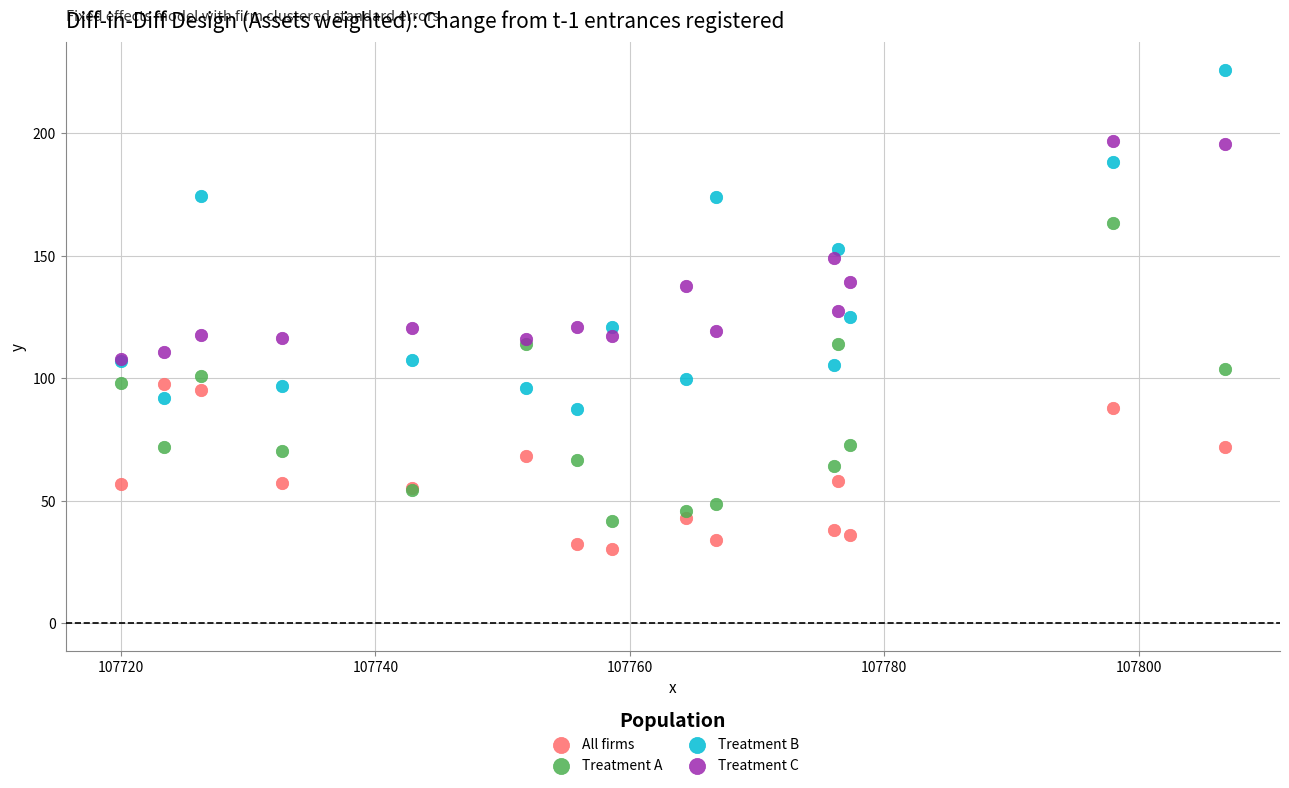

In the Treatment B series, what Y value is closest to 156?

152.7